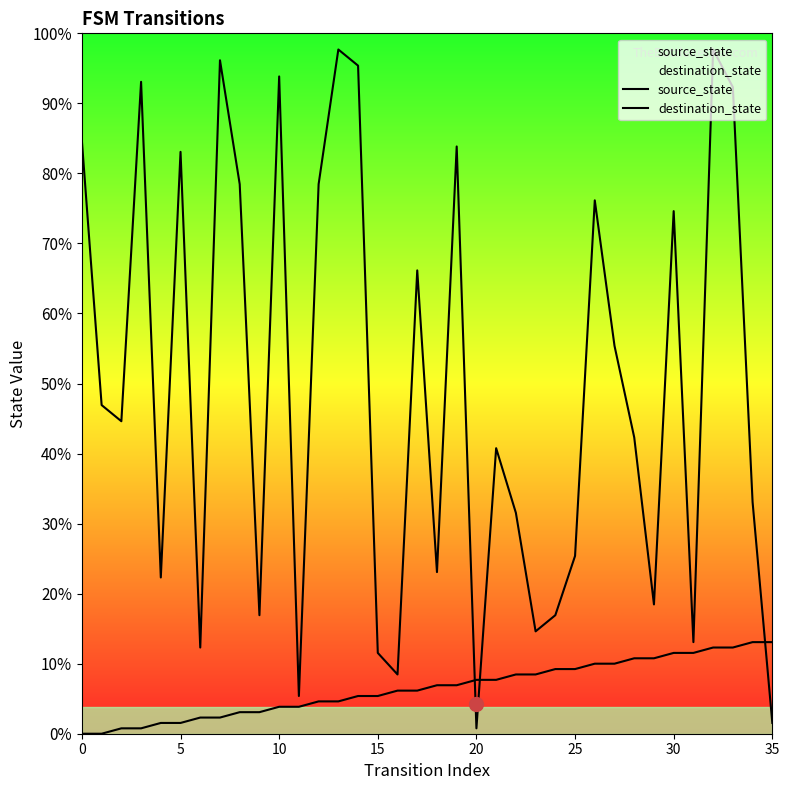

At 22, list the series in order from largest to smallest.

destination_state, source_state